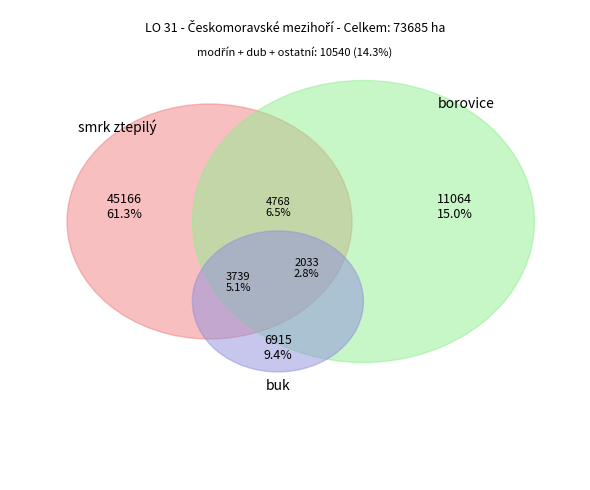

Which has a higher value, smrk ztepilý or ostatní?

smrk ztepilý